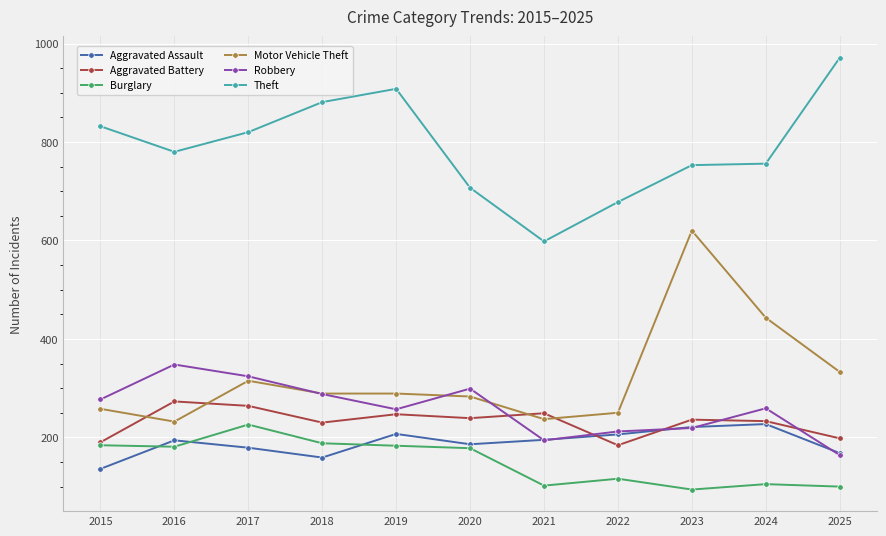

True or false: Burglary and Motor Vehicle Theft cross at least once.

False